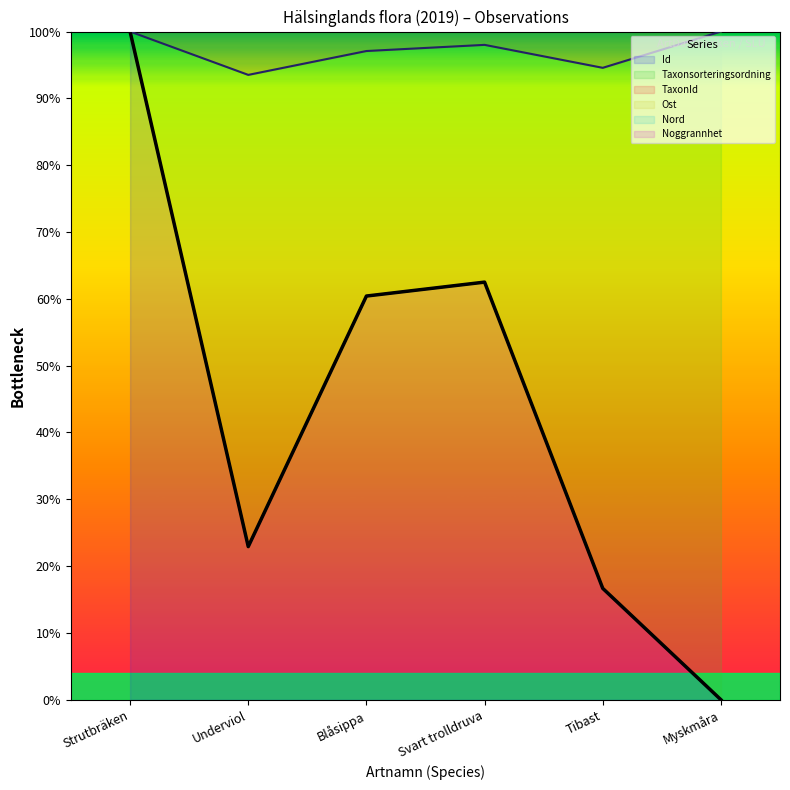

Which series has the largest total across all categories?

TaxonId